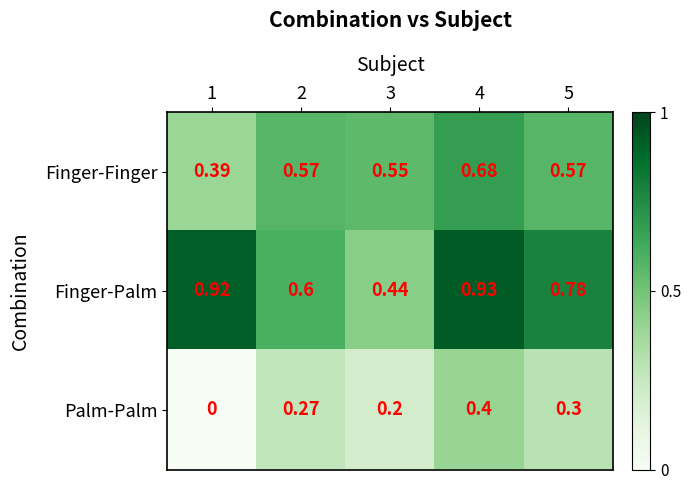

Which series has the widest spread of values?

Finger-Palm